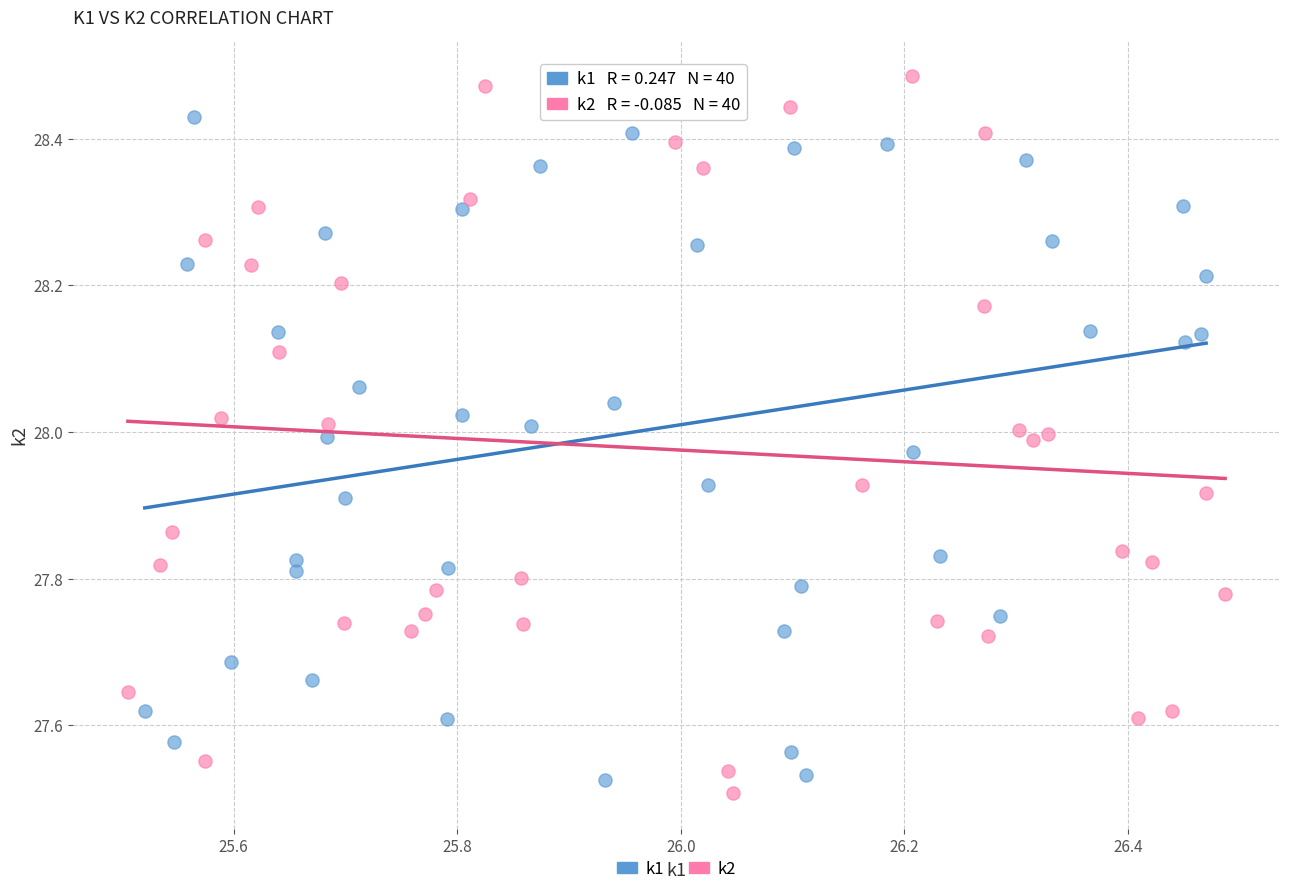

Which series has the widest spread of Y values?

k2